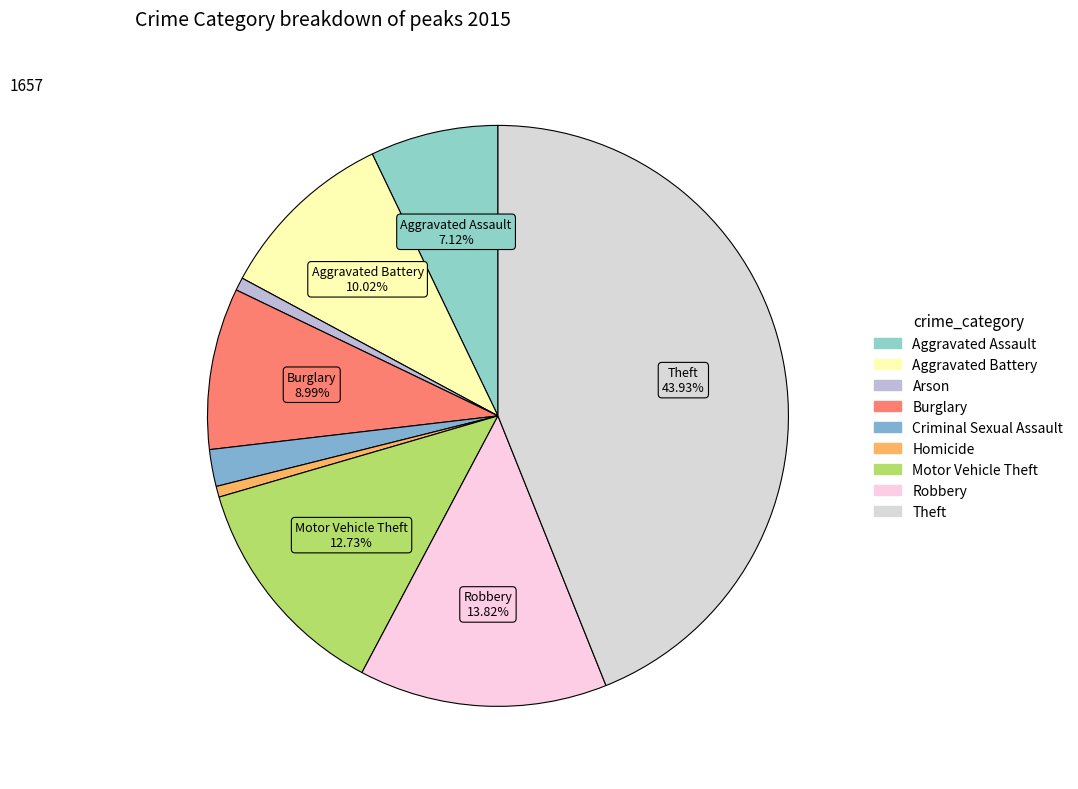

To the nearest percent, what is the difference between the largest and smallest slice percentages?

43%